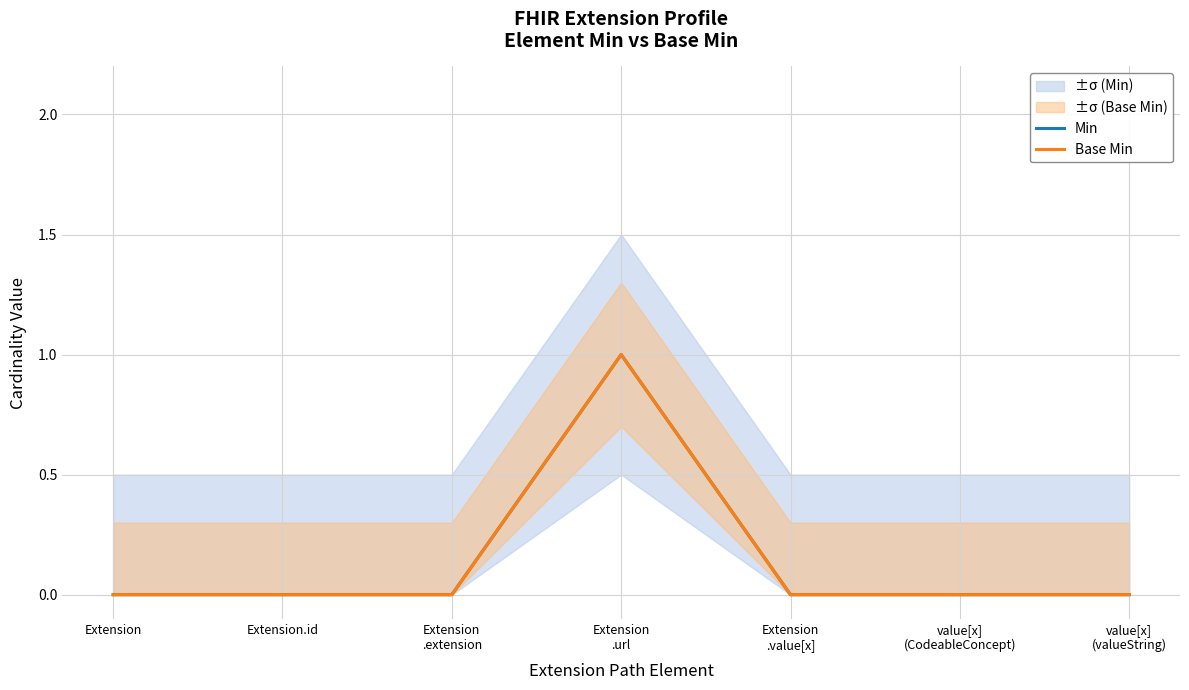

True or false: Min and Base Min intersect in this chart.

False